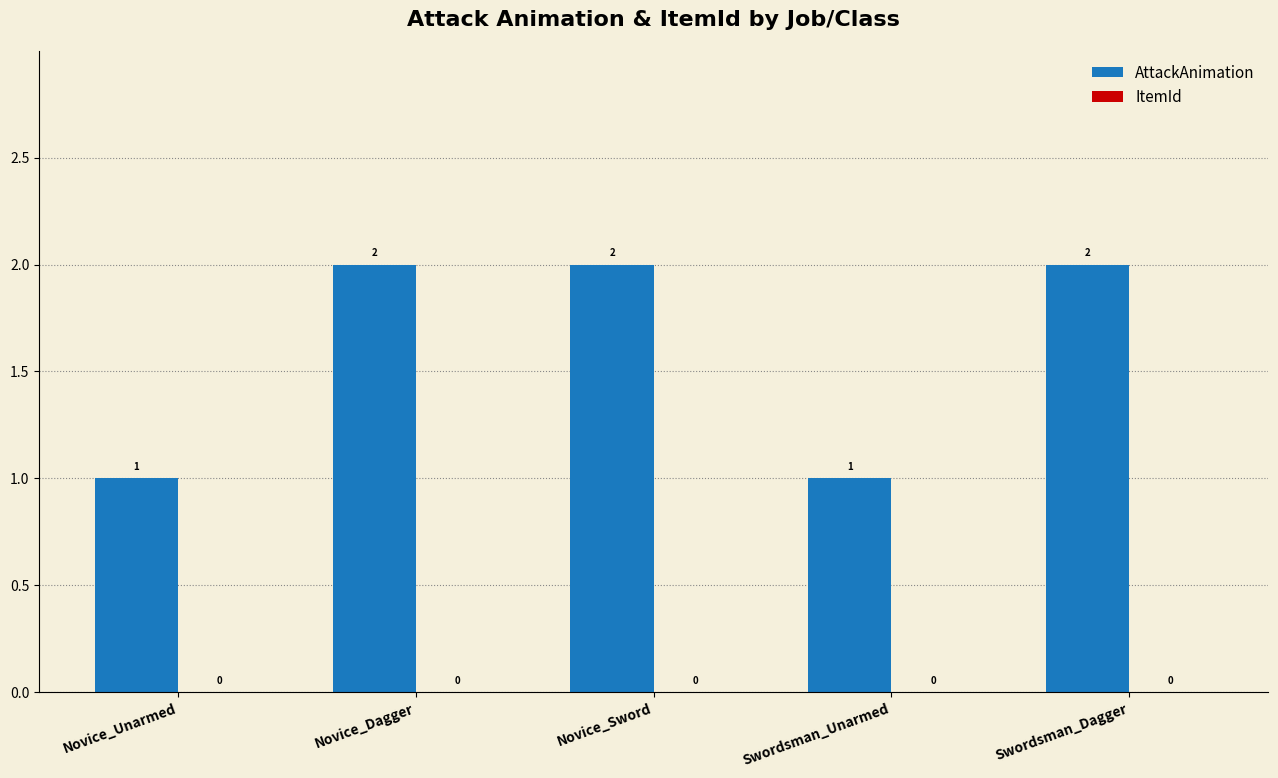

Is it true that the value at Novice_Unarmed is 1?

True